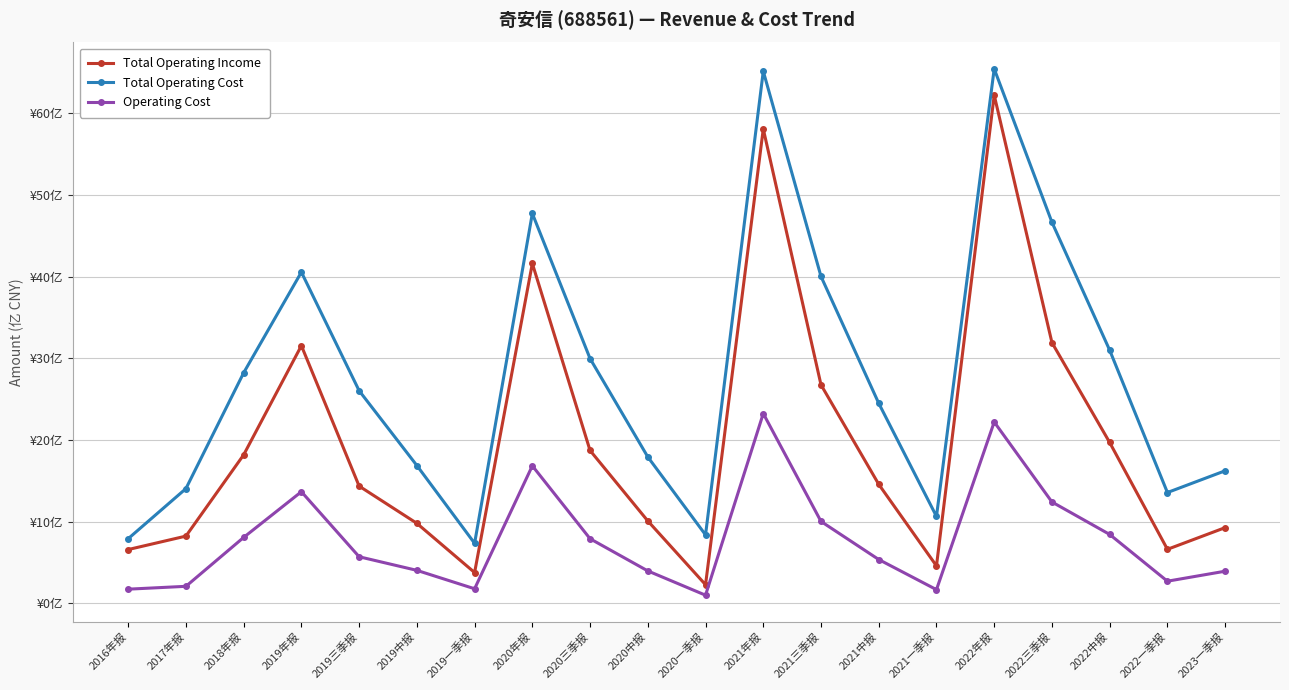

At which category does Total Operating Income reach its first local peak?

2019年报